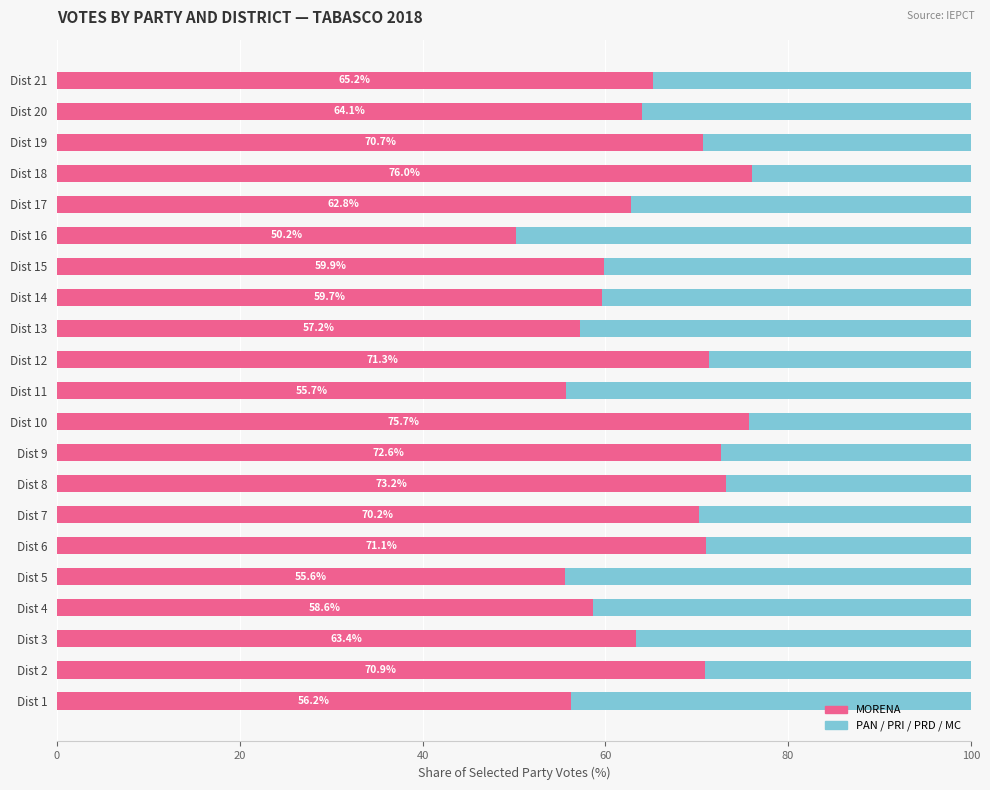

How many categories are shown in the chart?

21